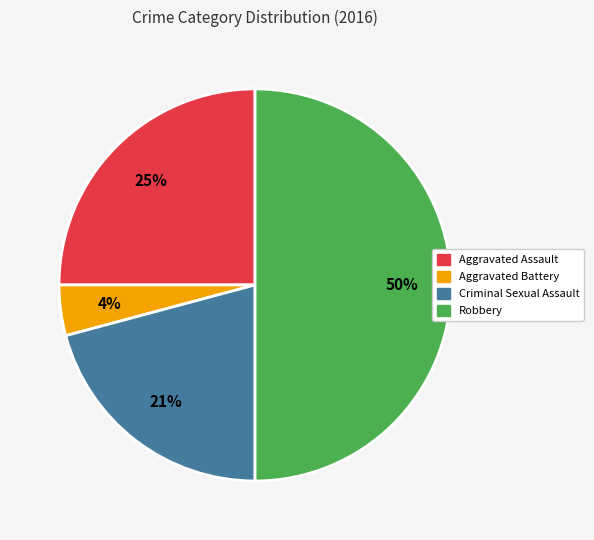

Does Aggravated Battery represent more than half of the total?

No